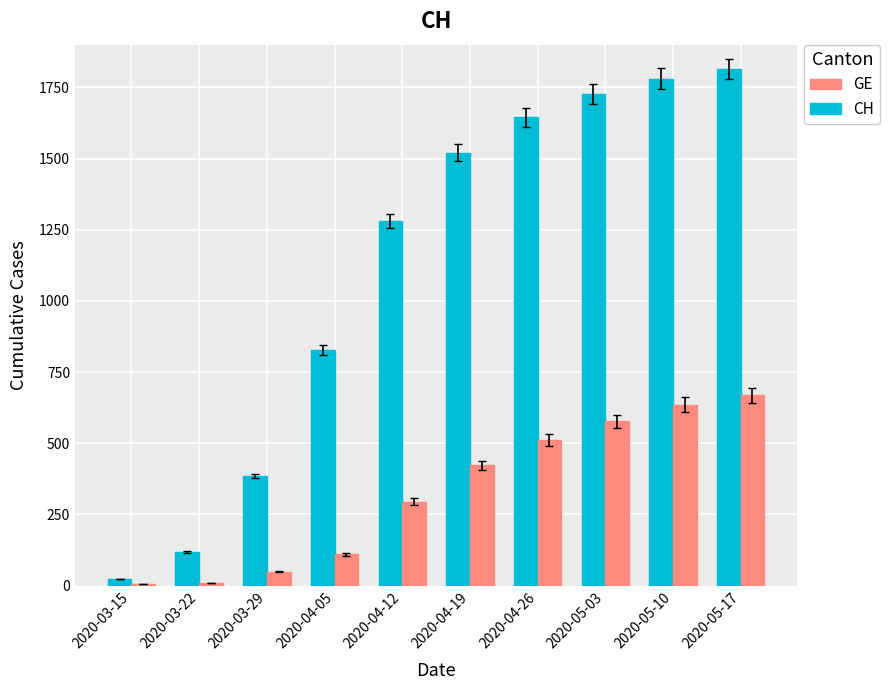

Which series has the largest total across all categories?

CH